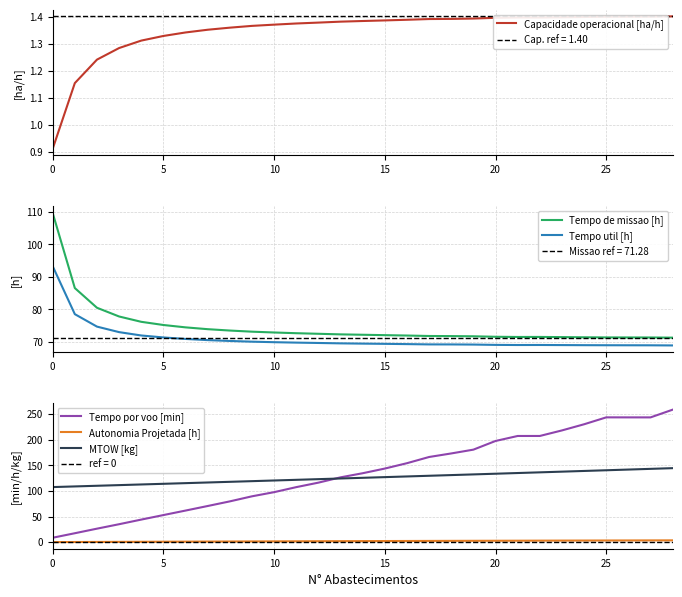

True or false: MTOW [kg] has more than 2 points higher than both neighbors.

False